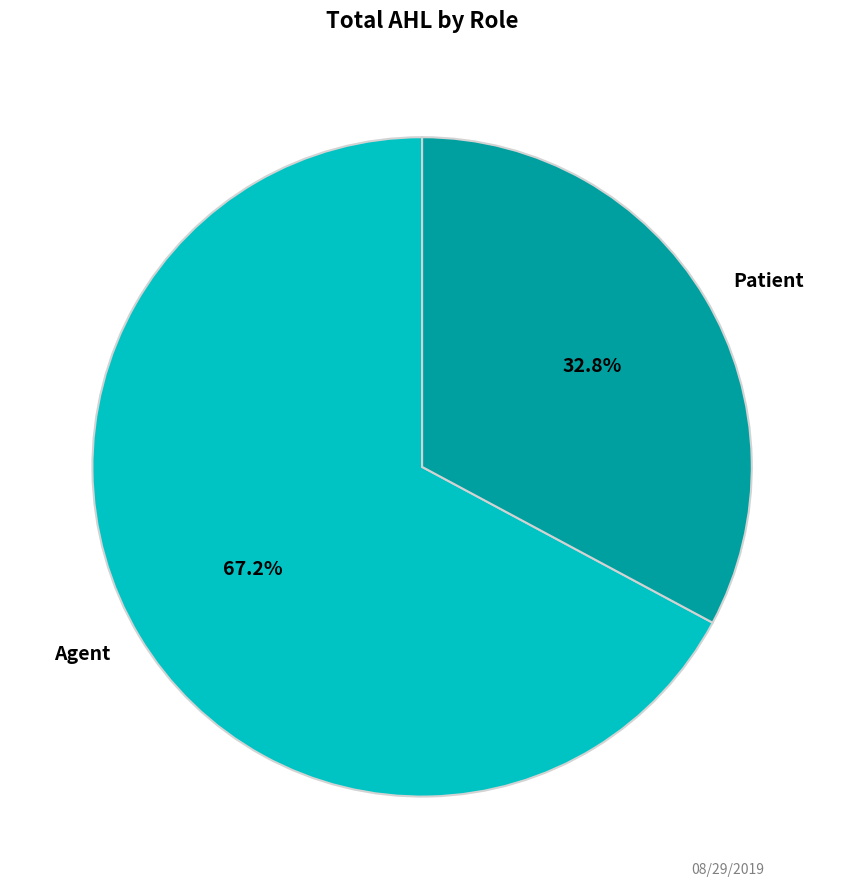

Which category accounts for the majority?

Agent